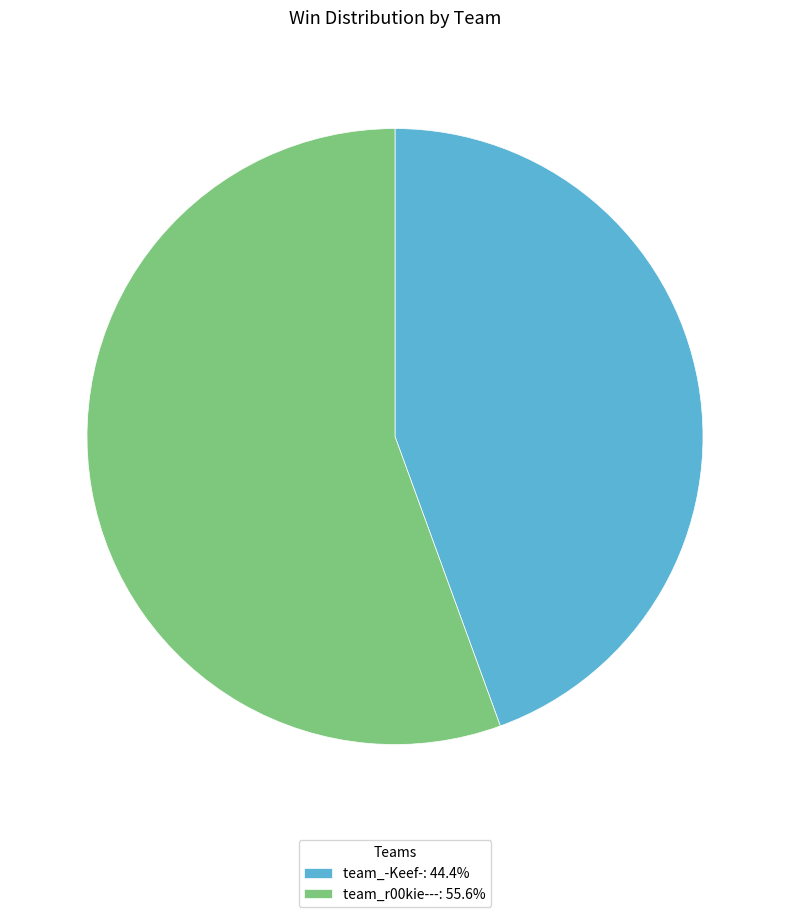

Approximately how many times larger is the value at team_-Keef- compared to team_r00kie---?

0.8